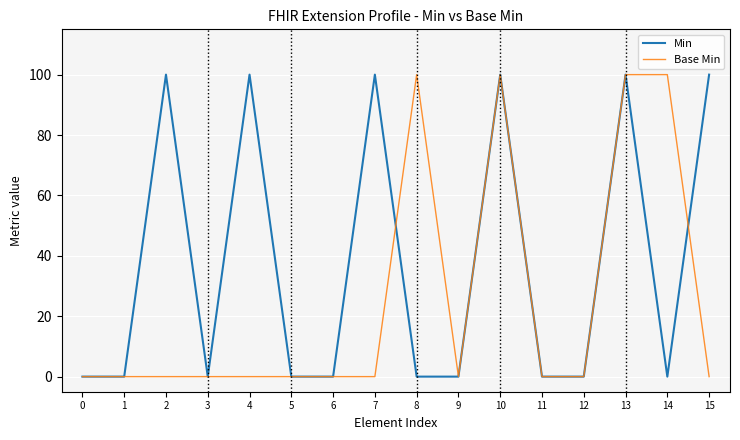

What is the greatest value displayed?

100